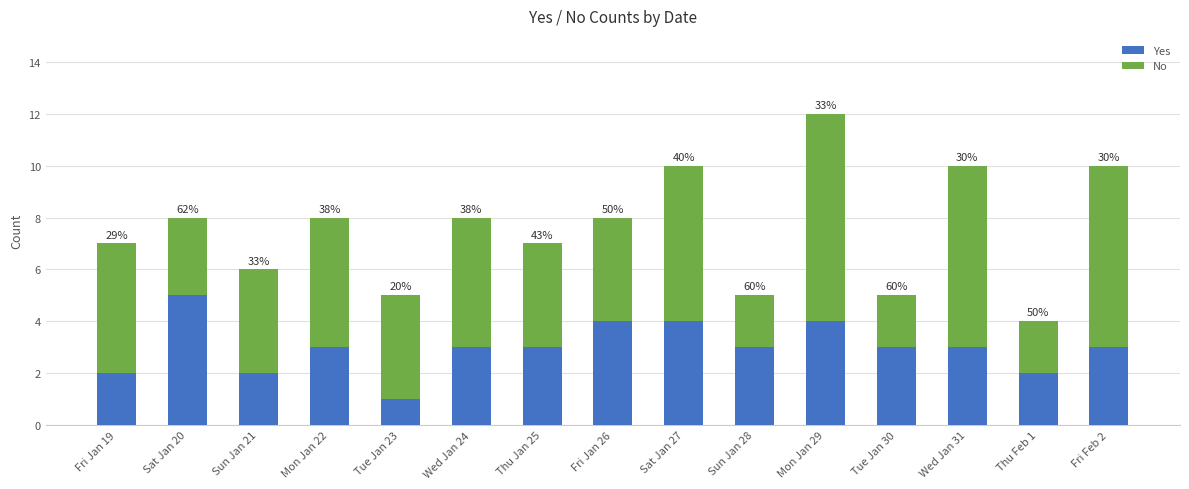

Read the No value at Wed Jan 24.

5